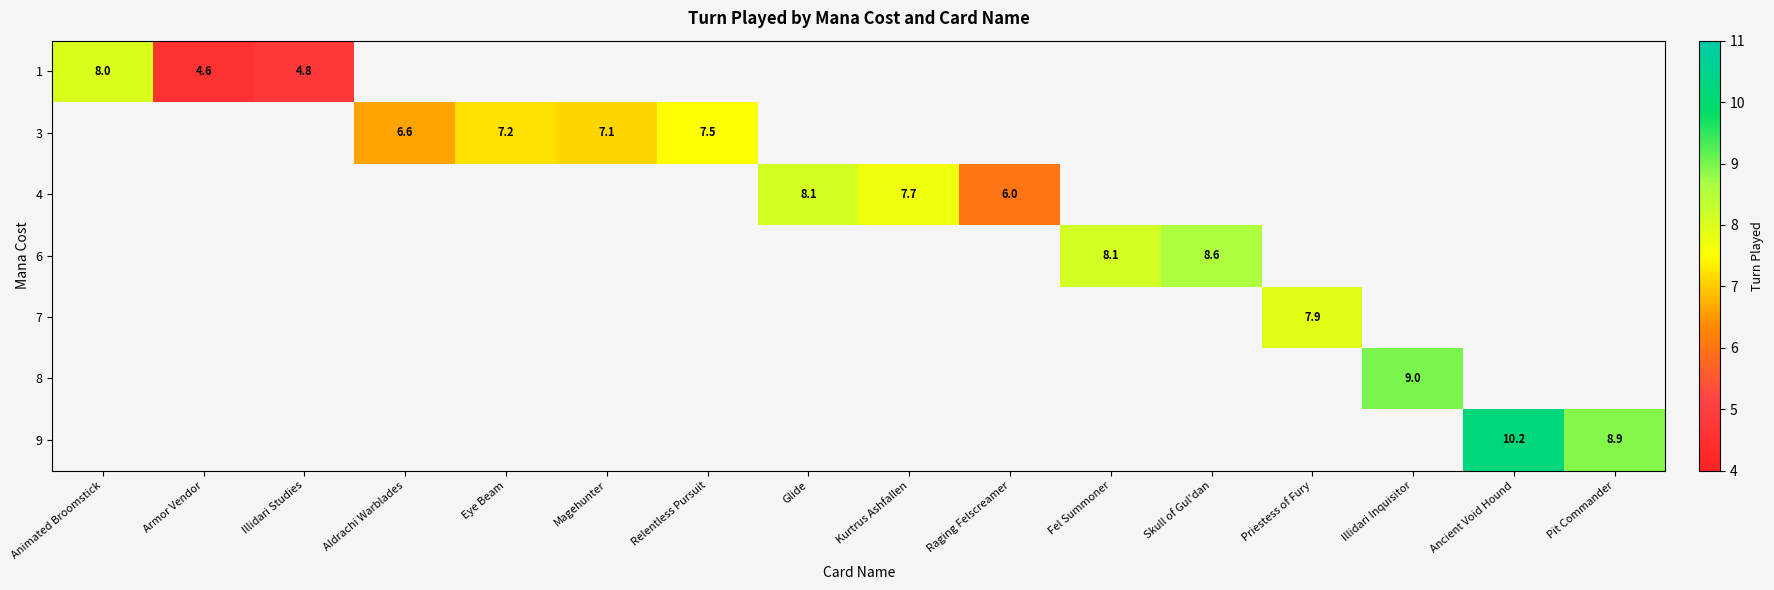

Is it true that 7 equals 1.6 at Priestess of Fury?

False